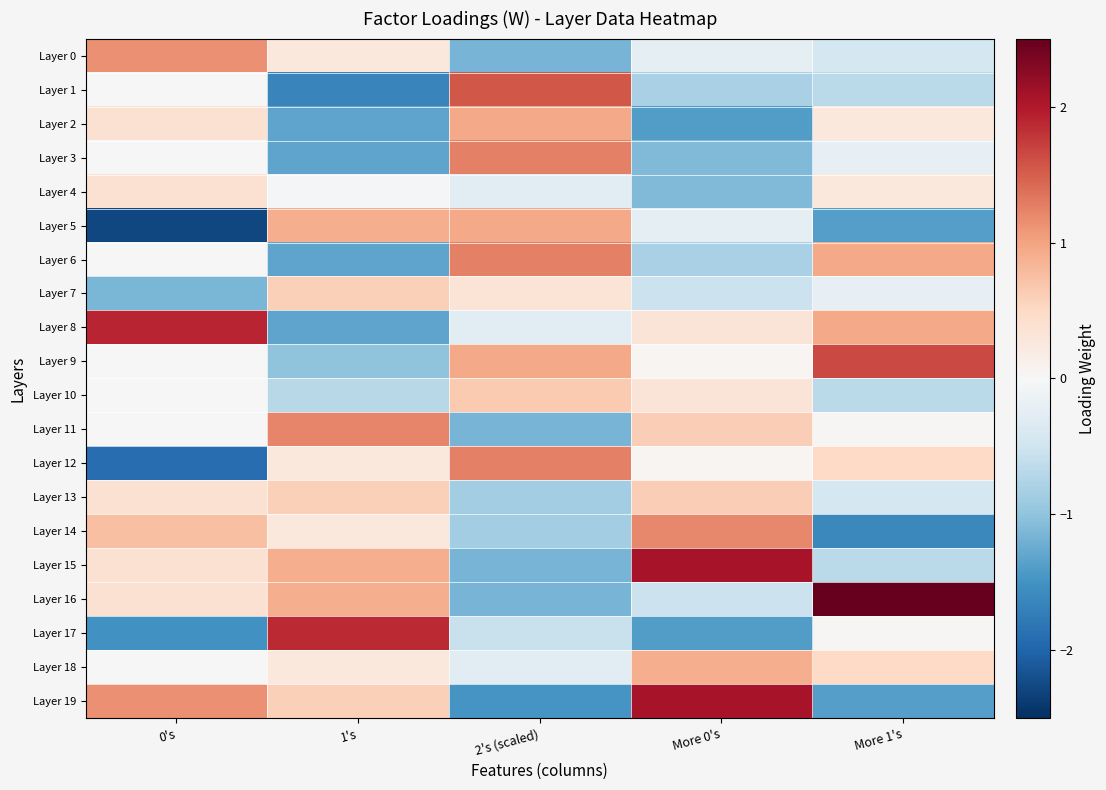

At which category does the chart reach its minimum across all series?

0's